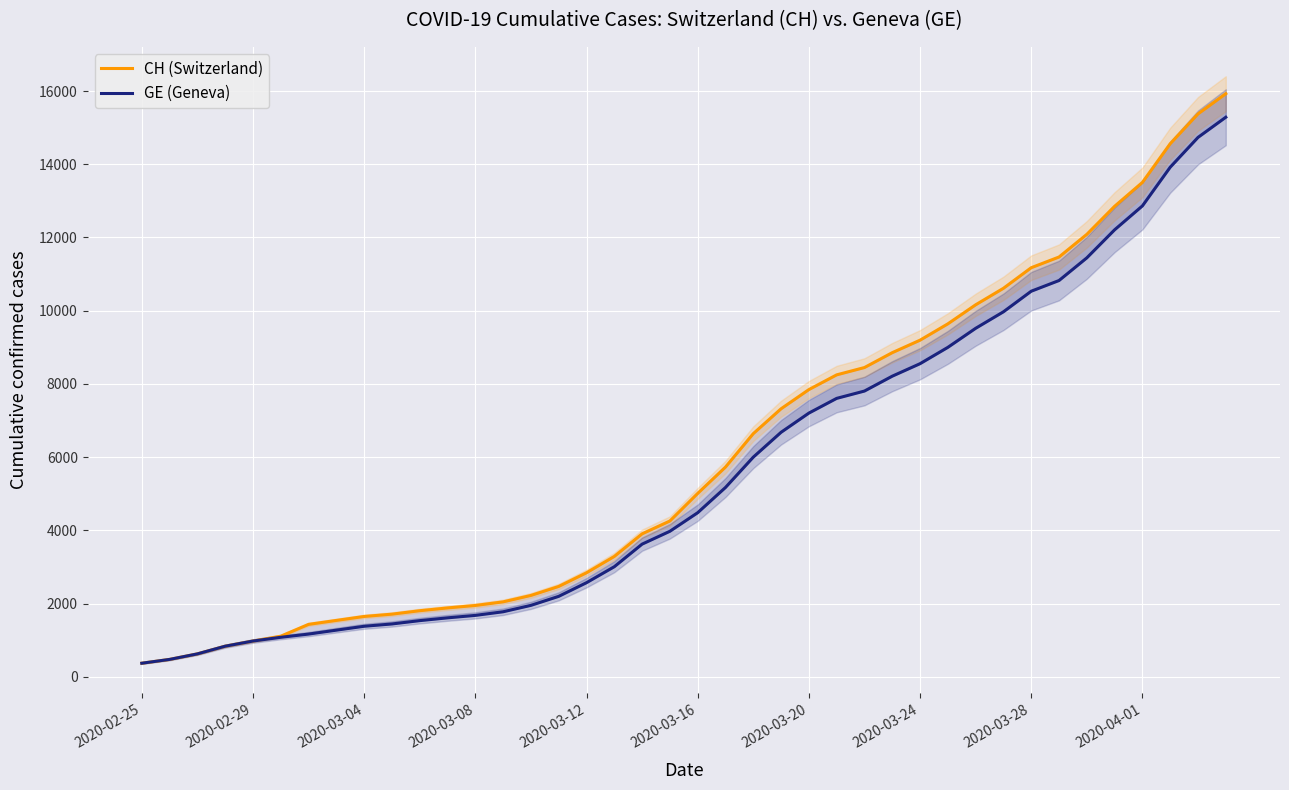

Rank the series by their average value, from lowest to highest.

GE (Geneva), CH (Switzerland)